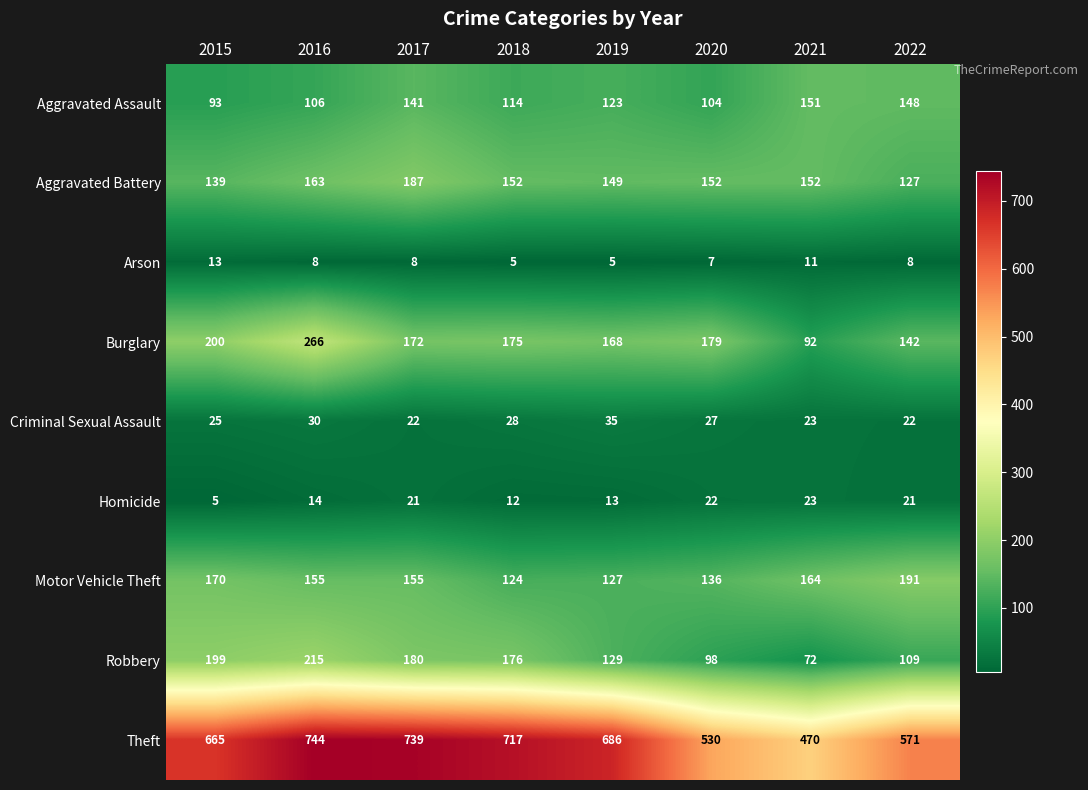

What is the difference between the Theft values at 2021 and 2020?

60